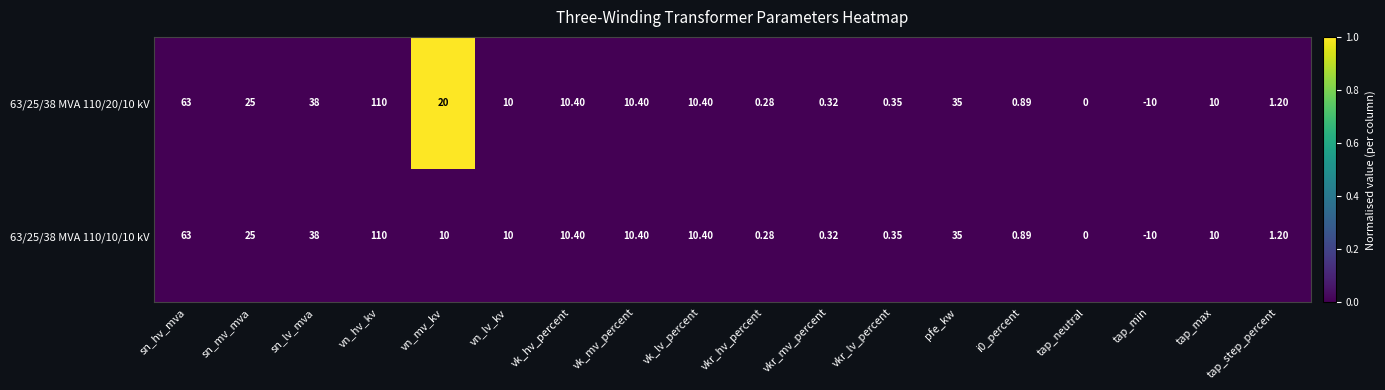

Is the value of 63/25/38 MVA 110/20/10 kV at sn_lv_mva greater than the value of 63/25/38 MVA 110/10/10 kV at tap_max?

Yes